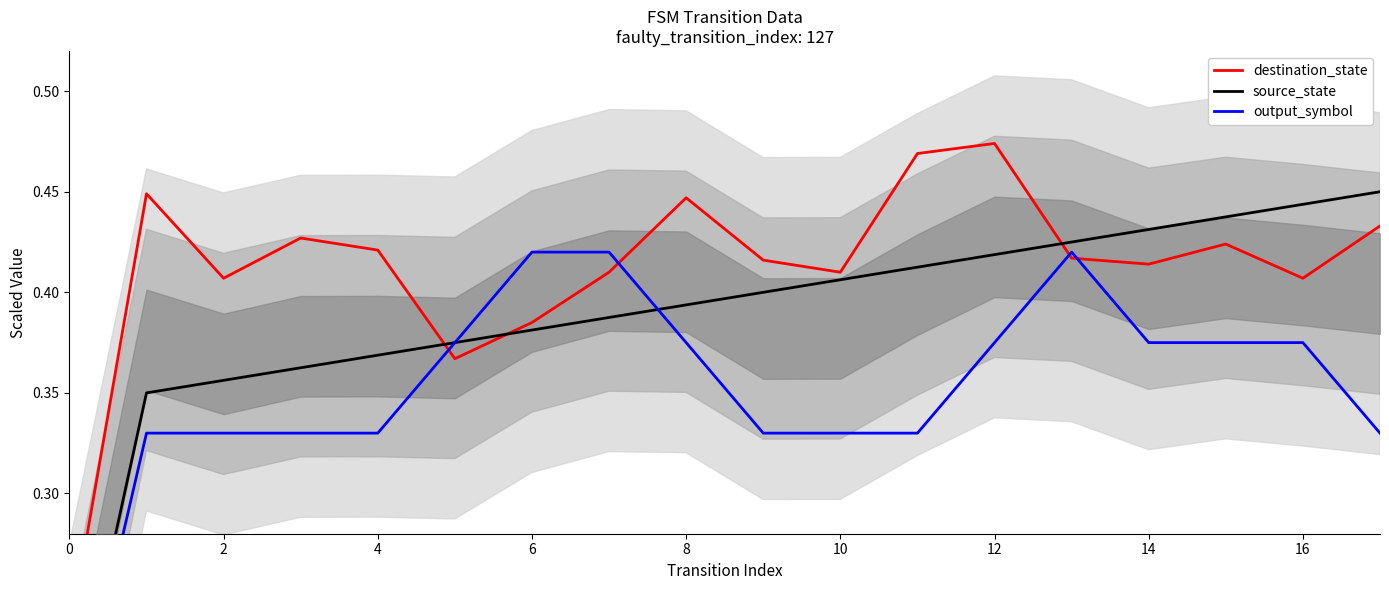

List the series in order of their overall mean, highest first.

destination_state, source_state, output_symbol